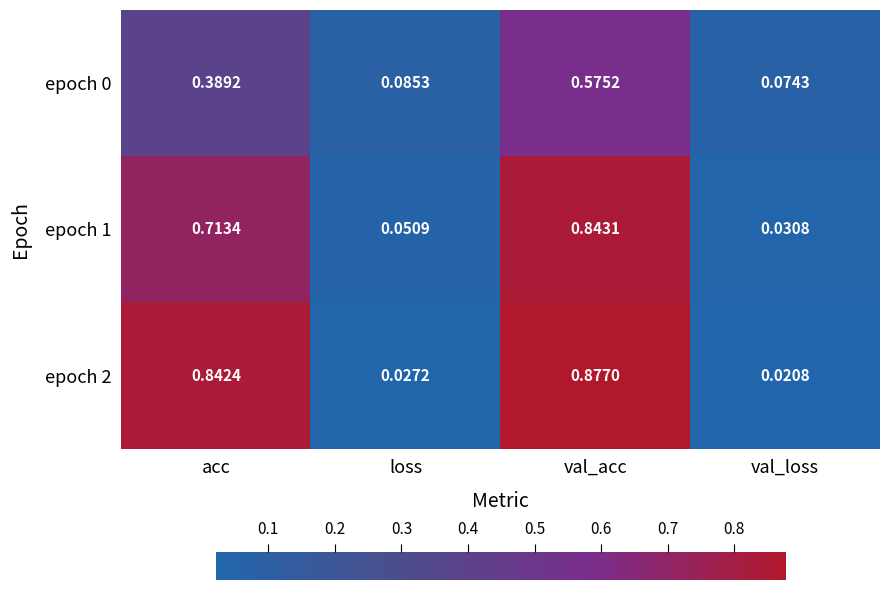

Rank the categories by epoch 0 value from highest to lowest.

val_acc, acc, loss, val_loss